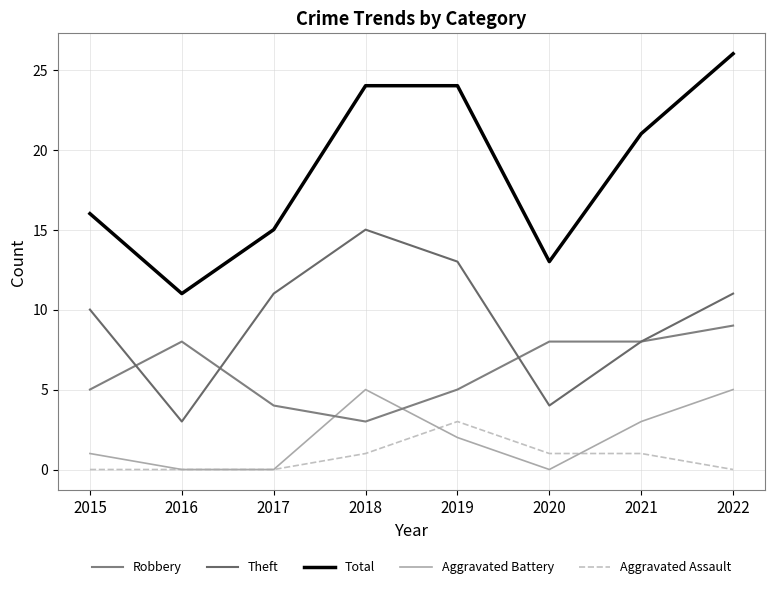

What is the lowest value of the Robbery series?

3